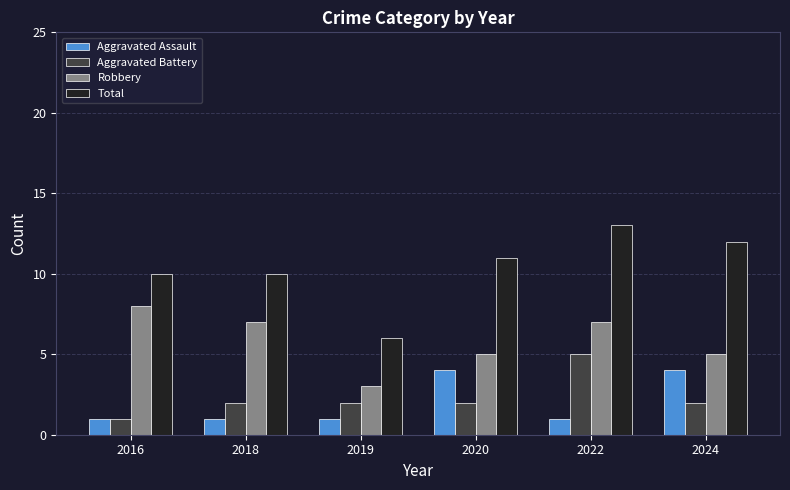

What is the total value across all series at 2018?

20